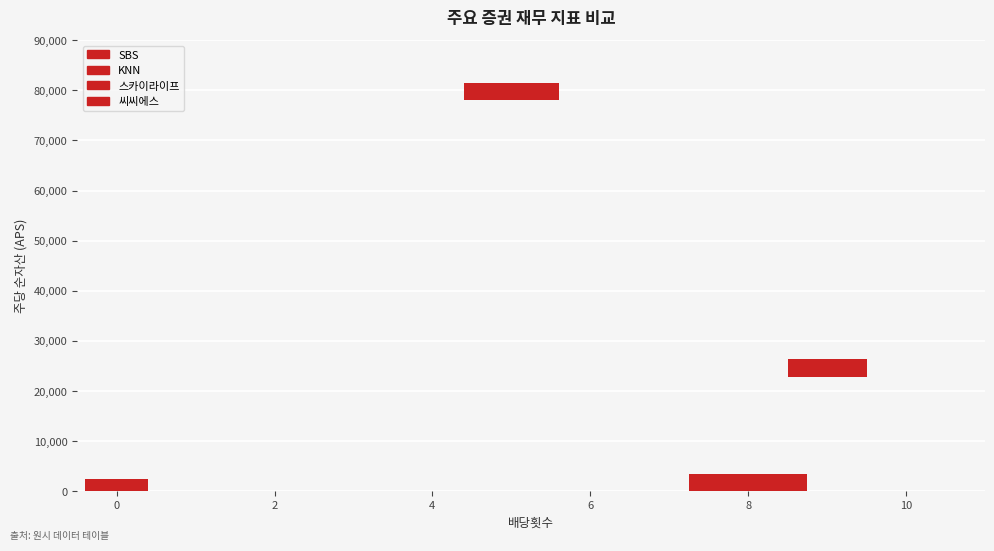

What is the difference between the second highest and second lowest values in the per series?

2.5